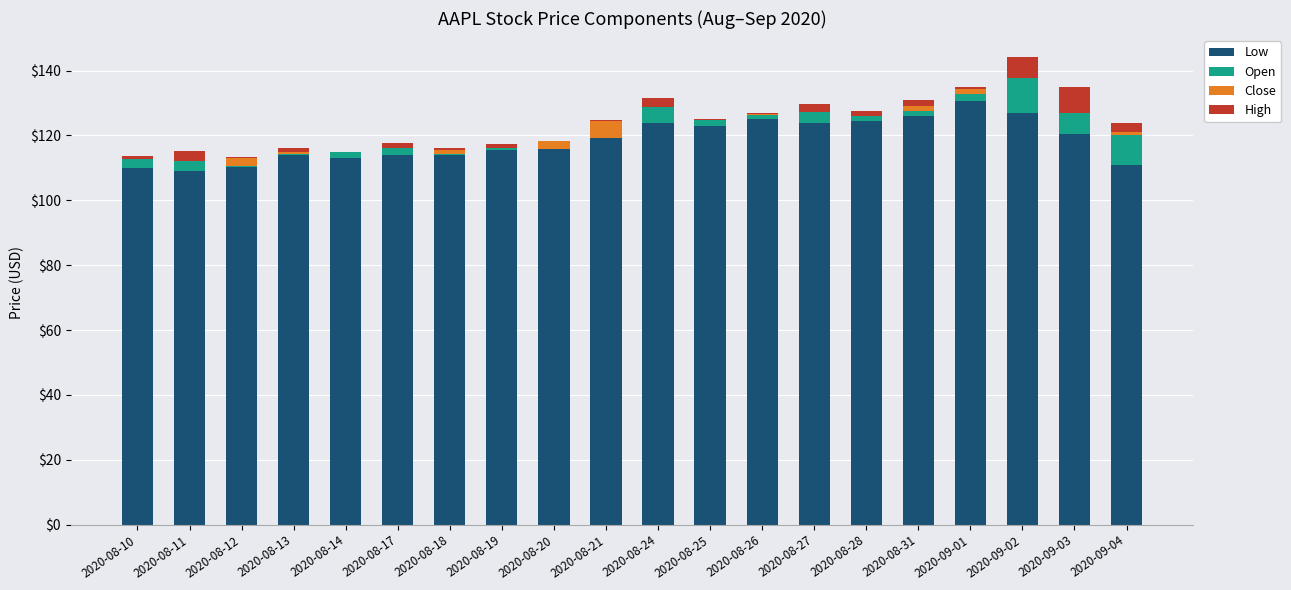

At which category is the sum across all series the highest?

2020-09-02